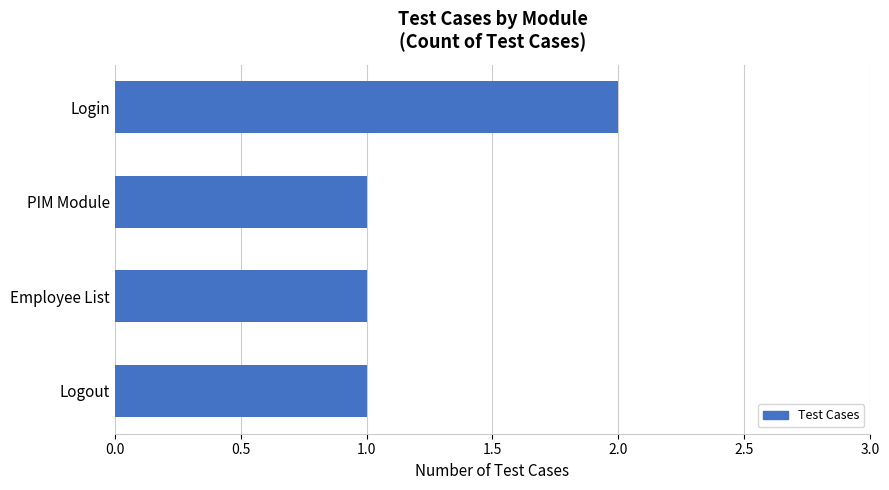

What is the sum of the values at Employee List and Login?

3